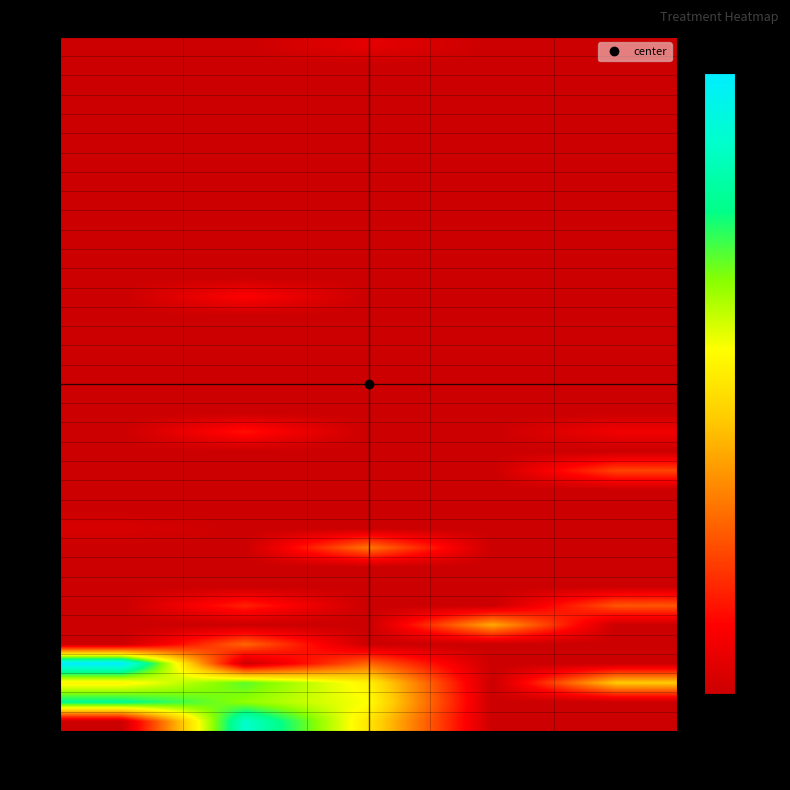

What is the difference between the highest and lowest values at 2?

20.0